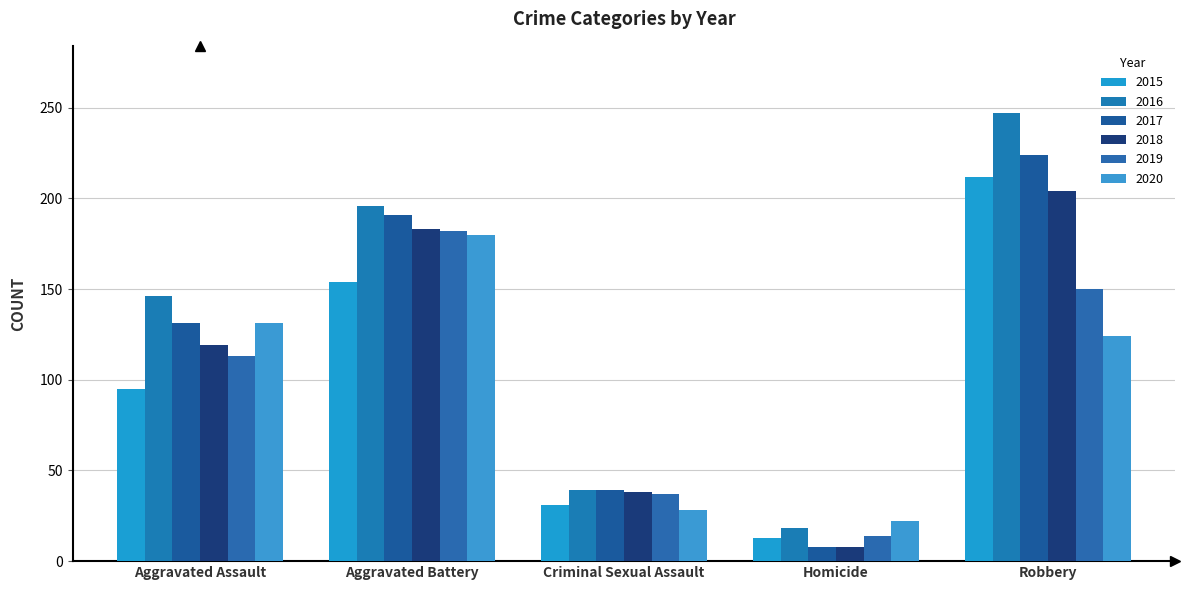

What is the maximum value for 2020?

180